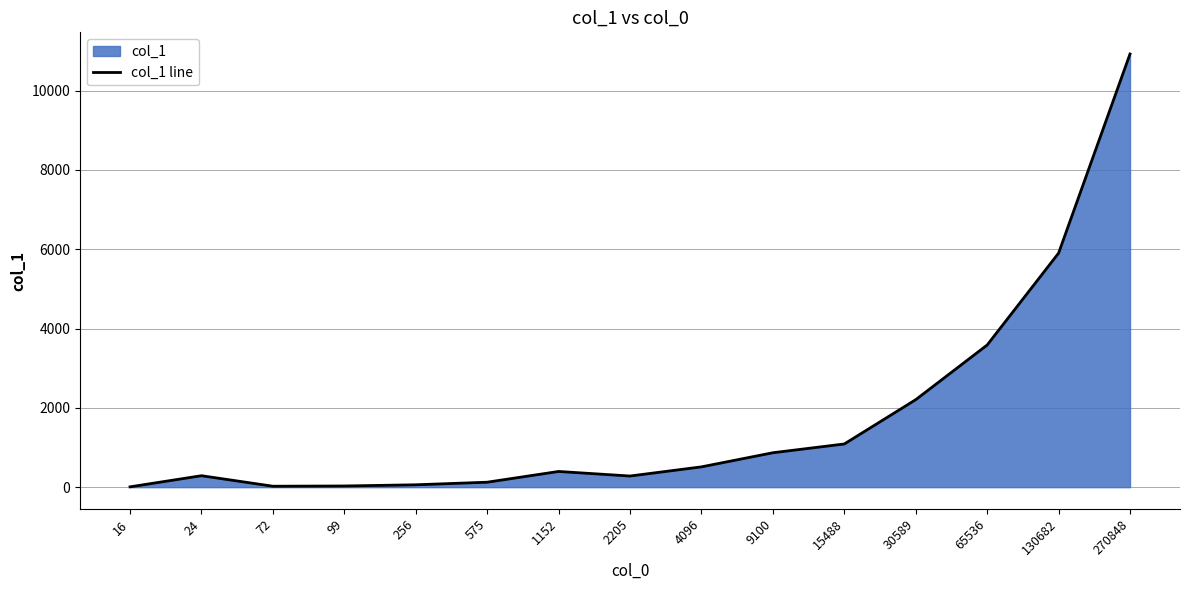

What is the value of the 13th point from the left?

3584